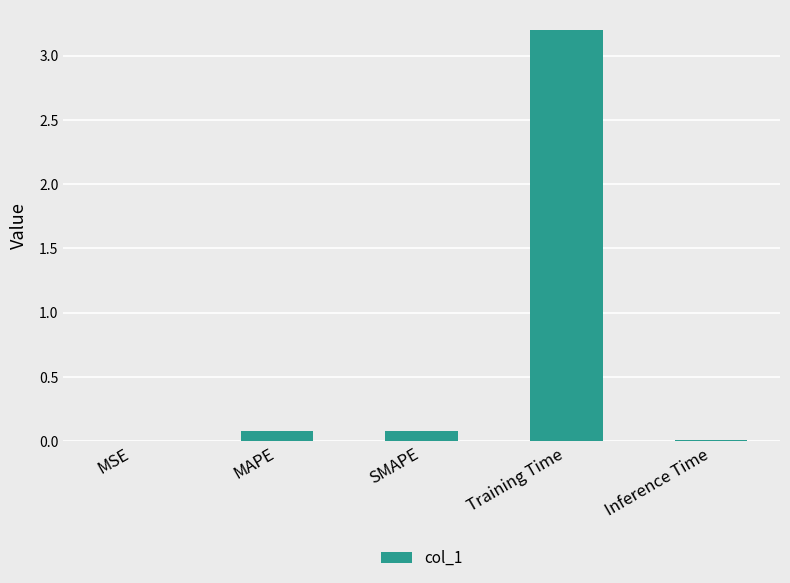

Which label corresponds to the largest value in the chart?

Training Time